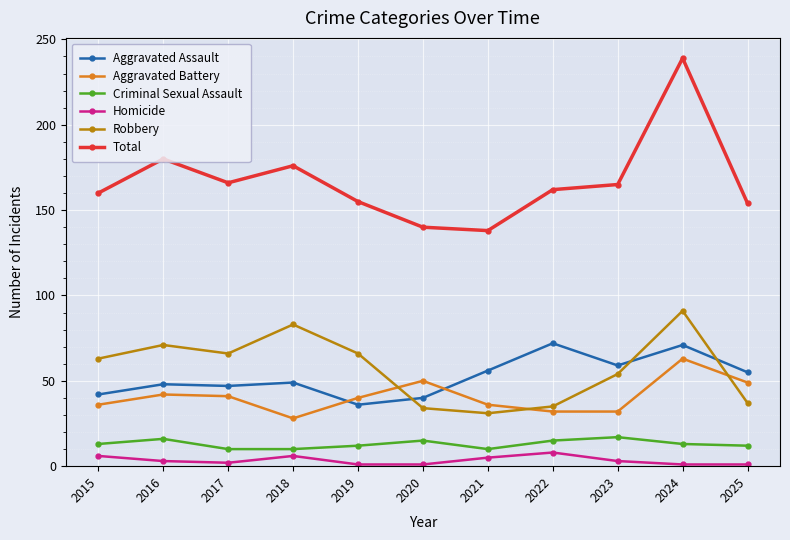

What is the average value of the Aggravated Battery series?

41